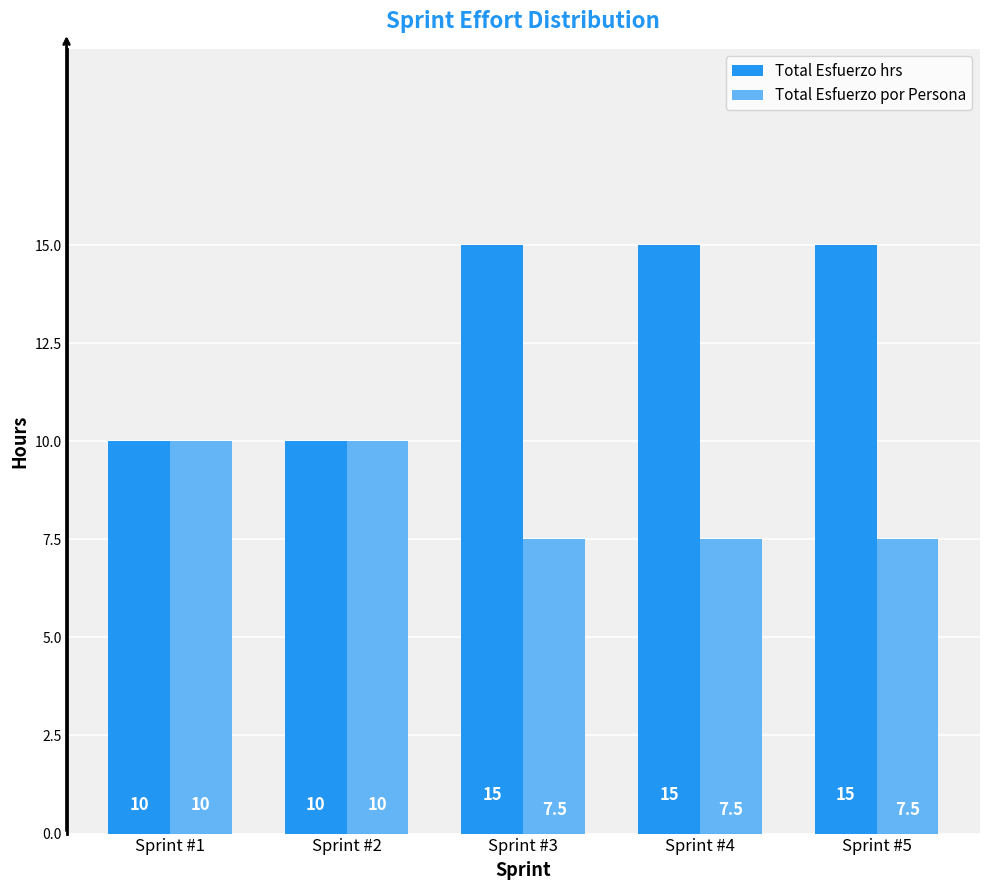

The value of Total Esfuerzo hrs at Sprint #3 is 23.4. True or false?

False